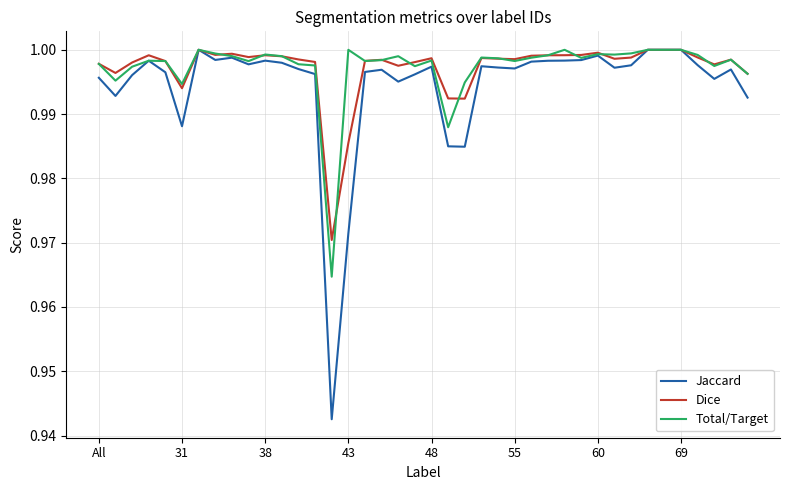

Which series has the largest range (max minus min)?

Jaccard